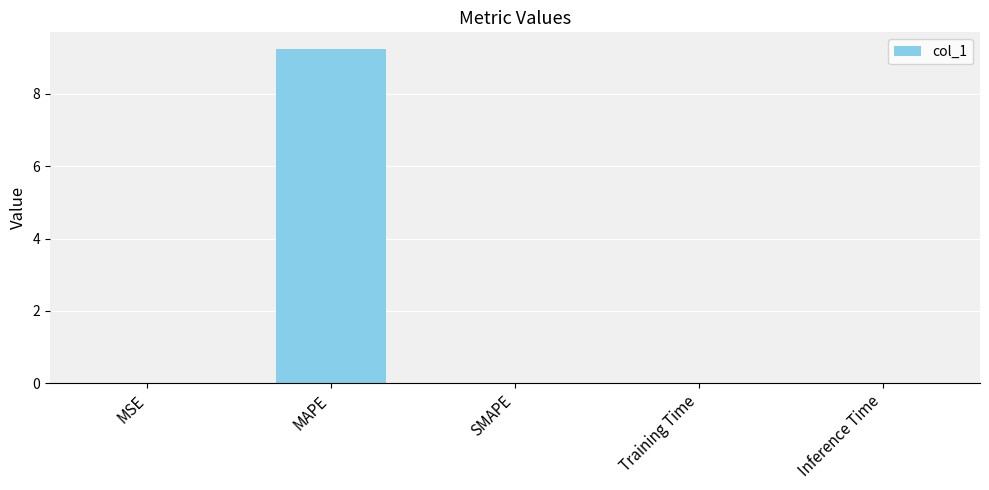

The value at SMAPE is 0.0. True or false?

True